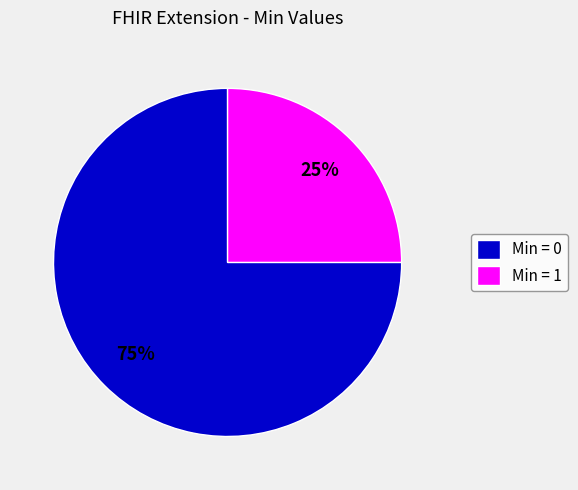

Is there a majority slice in this chart?

Yes